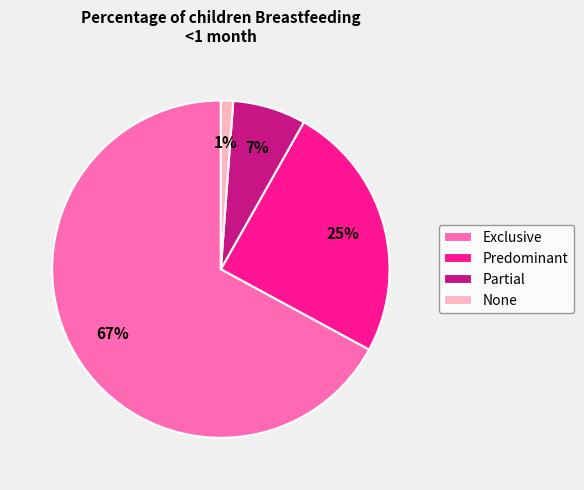

To the nearest percent, what is the average slice percentage?

25%